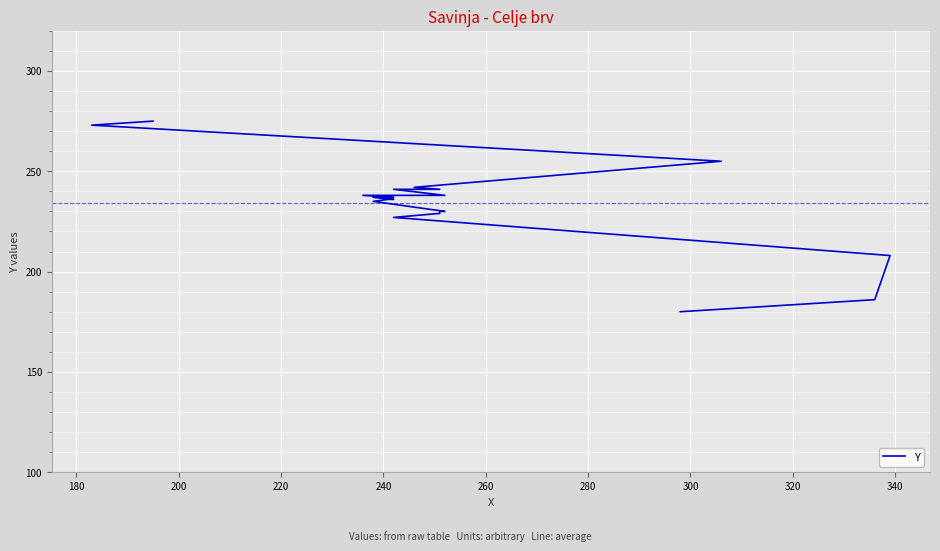

Is it true that the value at 19 is 115?

False